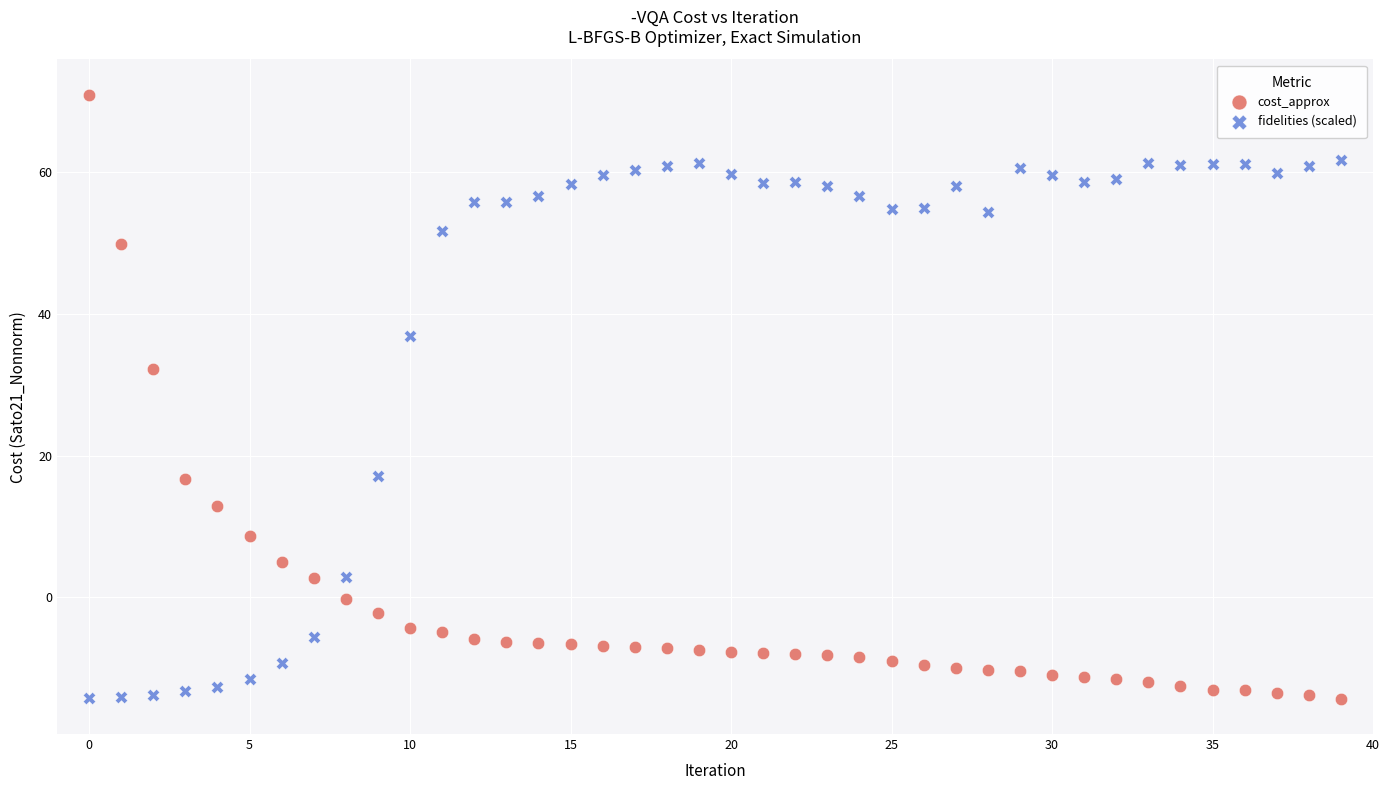

In the cost_approx series, what Y value is closest to 28?

32.1